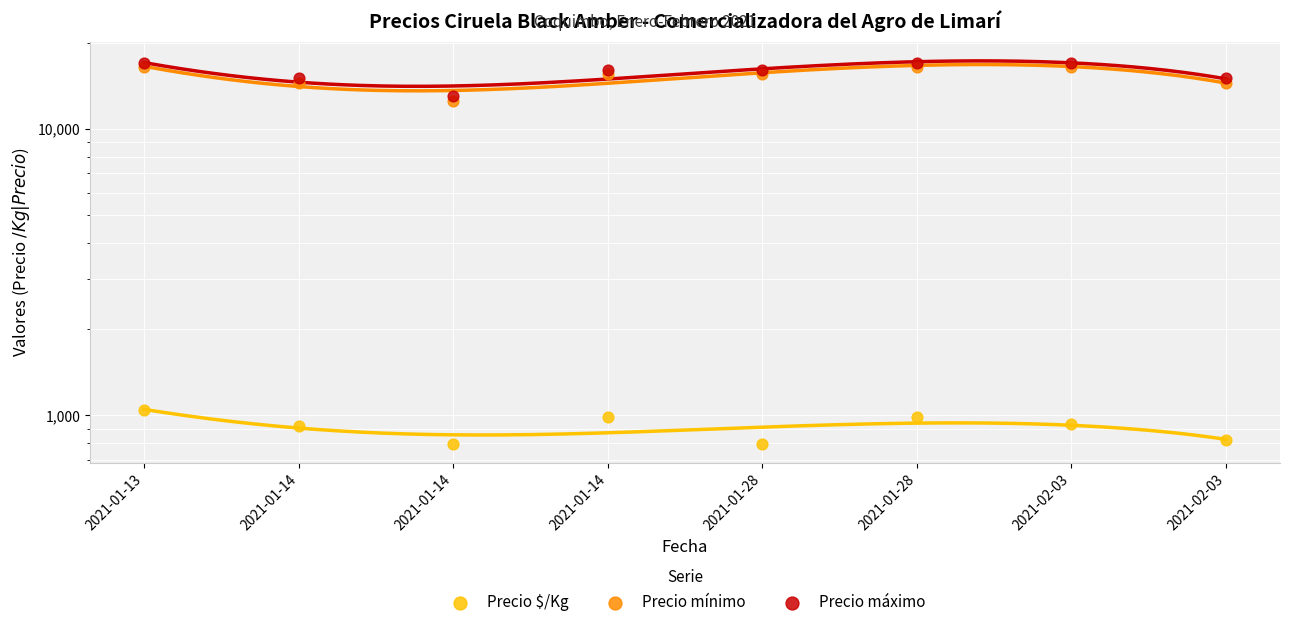

At how many categories does at least one series exceed 4603?

8